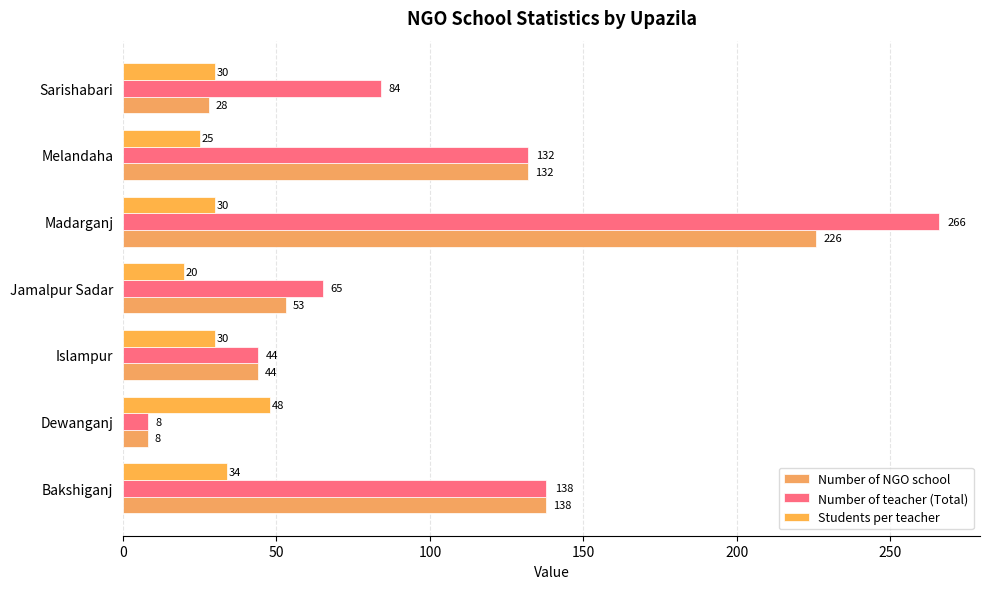

At which label does Number of NGO school reach its minimum?

Dewanganj